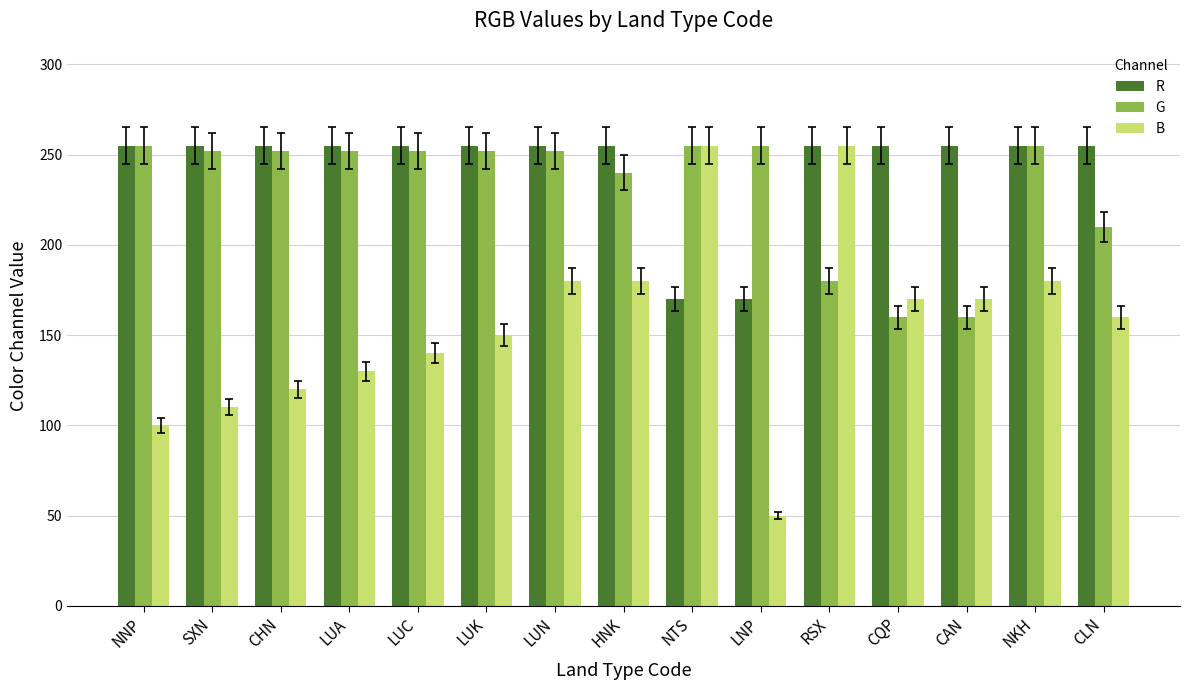

Which series has the largest total across all categories?

R